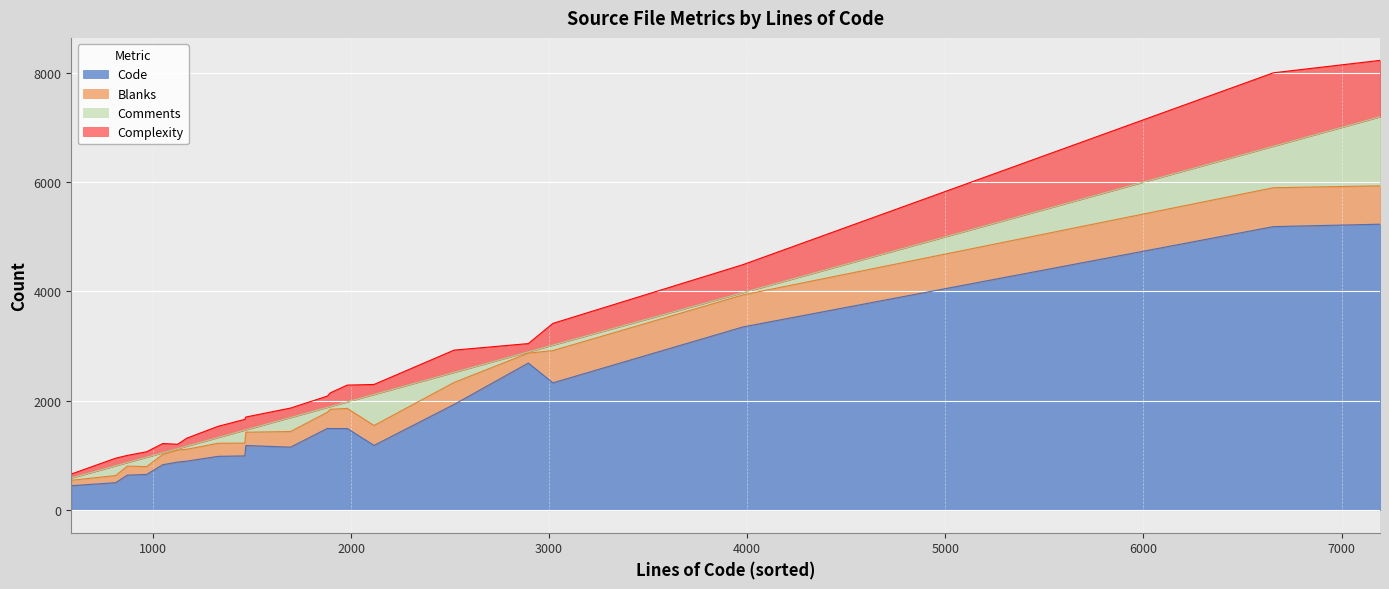

What is the lowest value of the Code series?

448